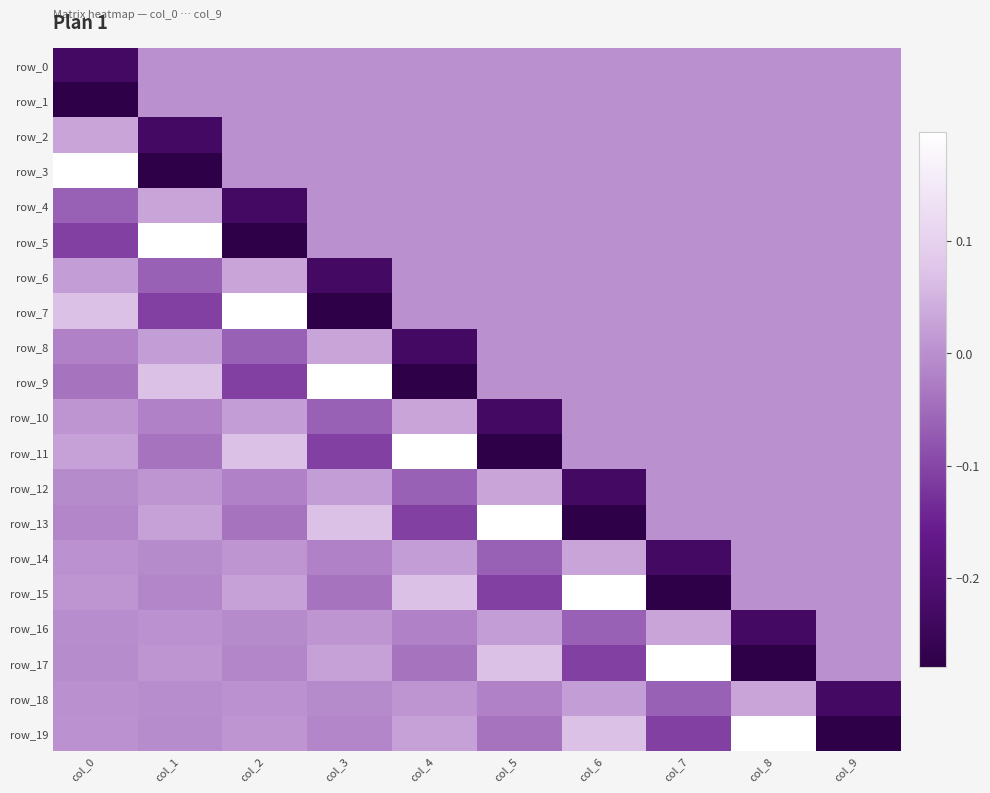

Rank the series at col_5 from lowest to highest value.

row_11, row_10, row_15, row_14, row_19, row_18, row_0, row_1, row_2, row_3, row_4, row_5, row_6, row_7, row_8, row_9, row_16, row_12, row_17, row_13